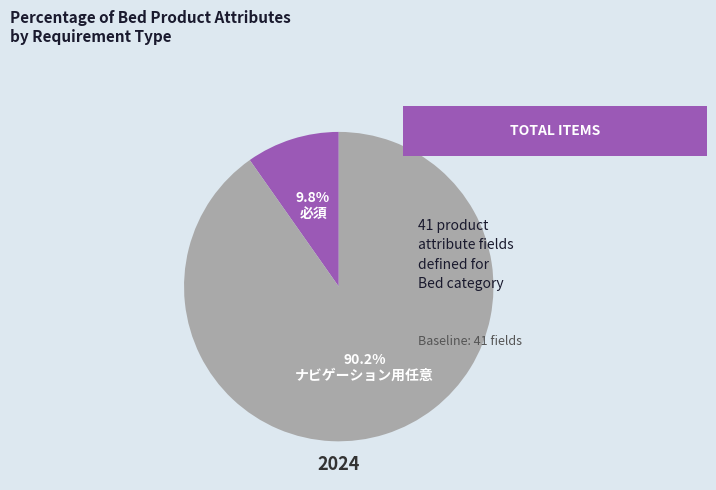

Is there a majority slice in this chart?

Yes